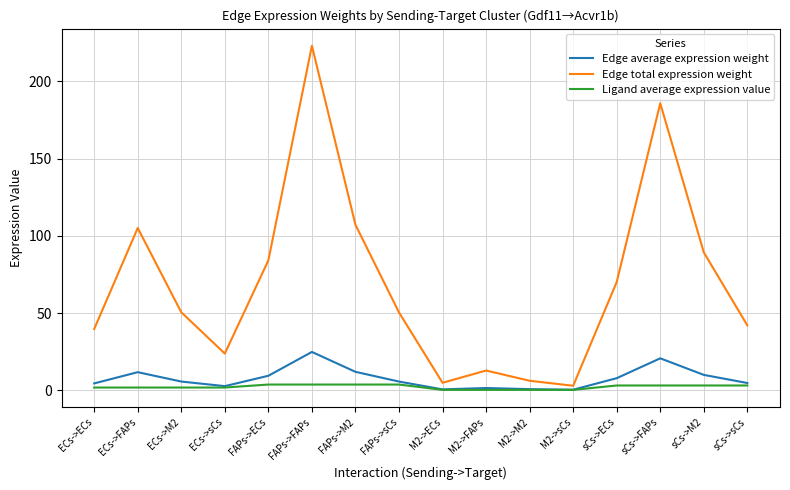

What is the approximate value of Ligand average expression value at M2->sCs?

0.2